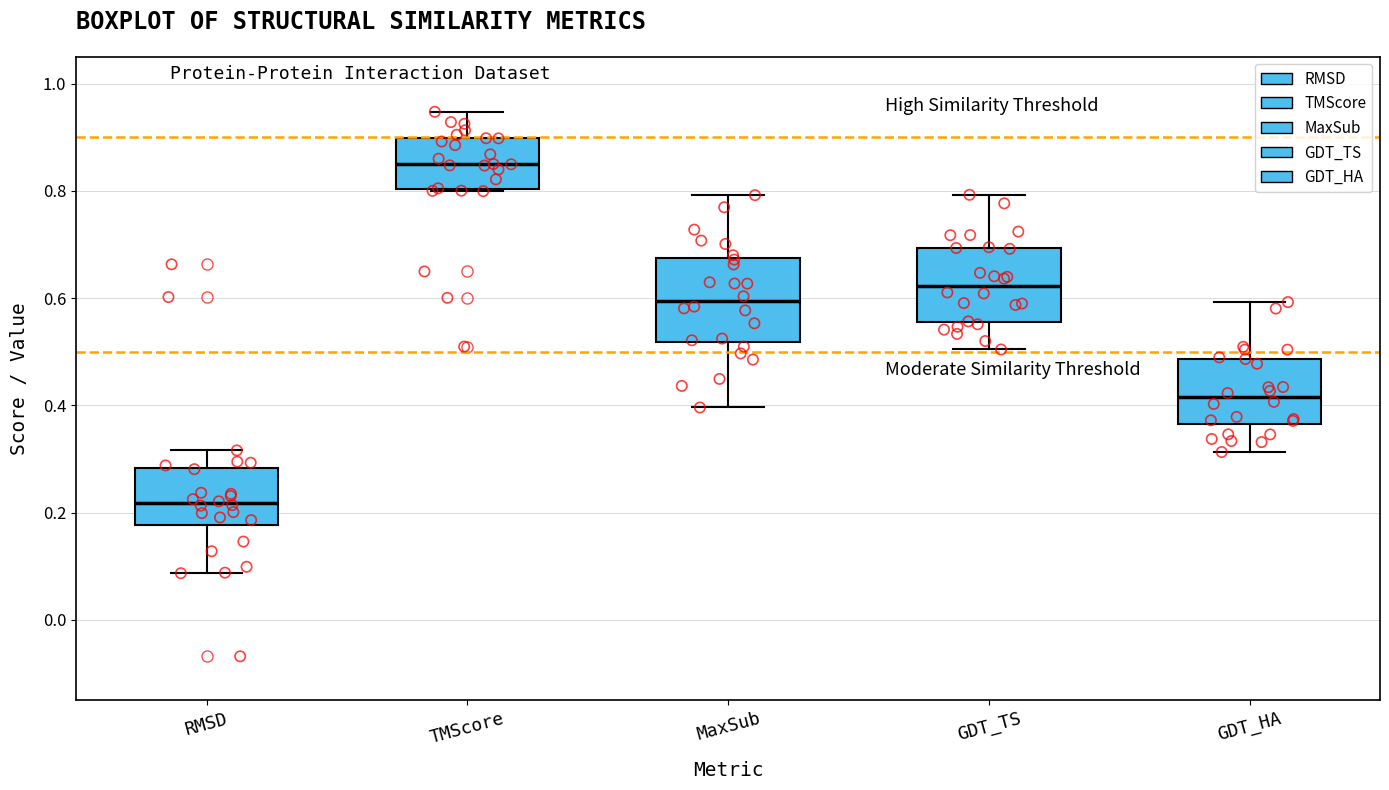

Reading left to right, transcribe this box plot: for each box, give where its median line is, the range the box spans, and where its two whiskers end, as read against the y-axis. The values are not printed on the chart, so give them approximately, as read against the axis.

RMSD: median 0.22, box 0.18 to 0.28, whiskers 0.08 to 0.32
TMScore: median 0.84, box 0.80 to 0.90, whiskers 0.80 to 0.94
MaxSub: median 0.60, box 0.52 to 0.68, whiskers 0.40 to 0.80
GDT_TS: median 0.62, box 0.56 to 0.70, whiskers 0.50 to 0.80
GDT_HA: median 0.42, box 0.36 to 0.48, whiskers 0.32 to 0.60